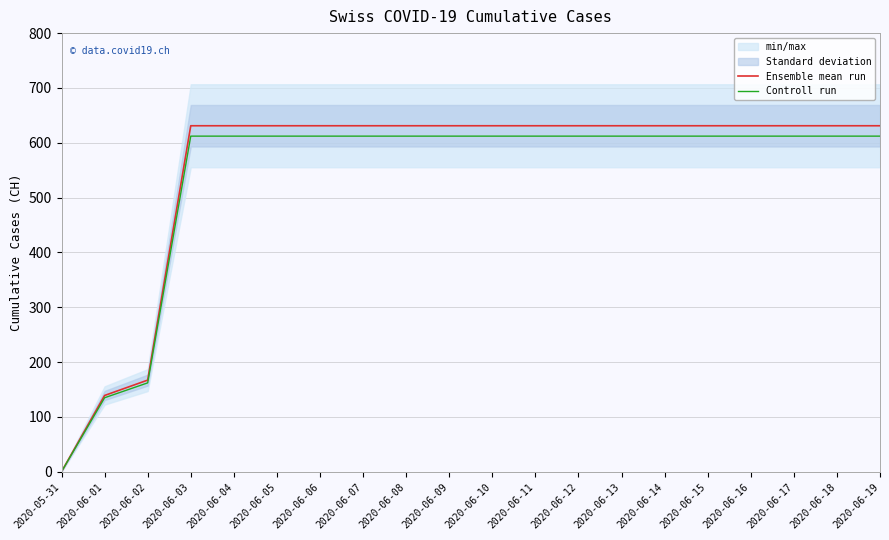

Is this an area chart (filled region under the line)?

No